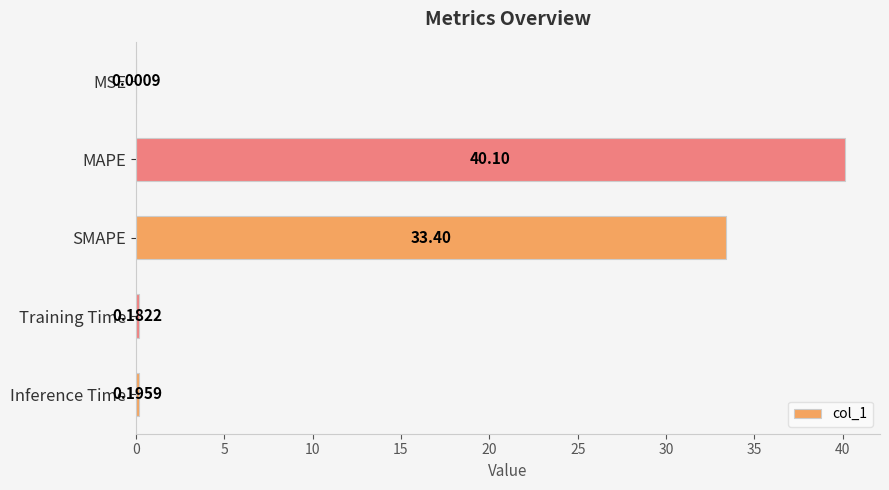

At which label is the value closest to 20?

SMAPE